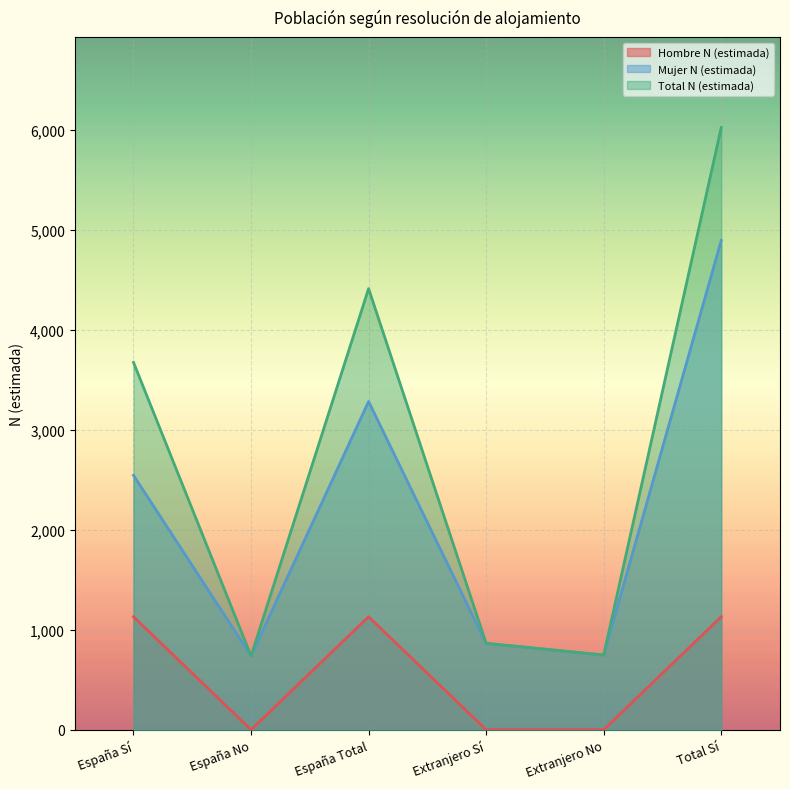

What is the sum of the Total N (estimada) values at Extranjero Sí and Total Sí?

6887